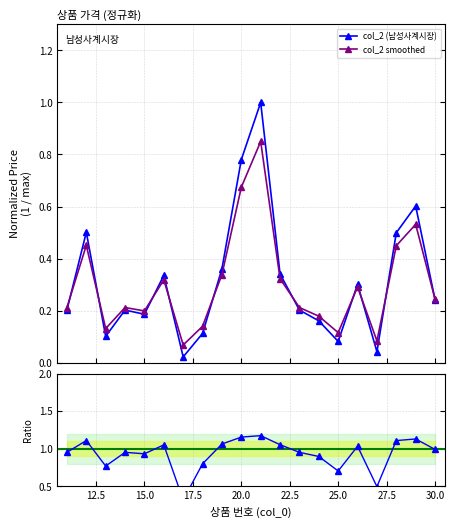

At which label is the value closest to 0?

17